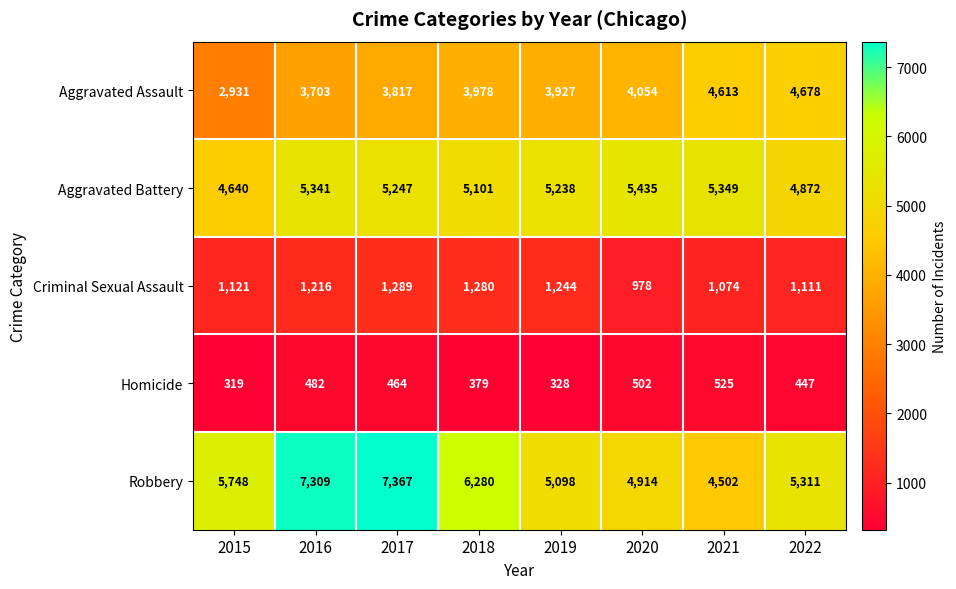

List the series in order of their peak value, lowest first.

Homicide, Criminal Sexual Assault, Aggravated Assault, Aggravated Battery, Robbery